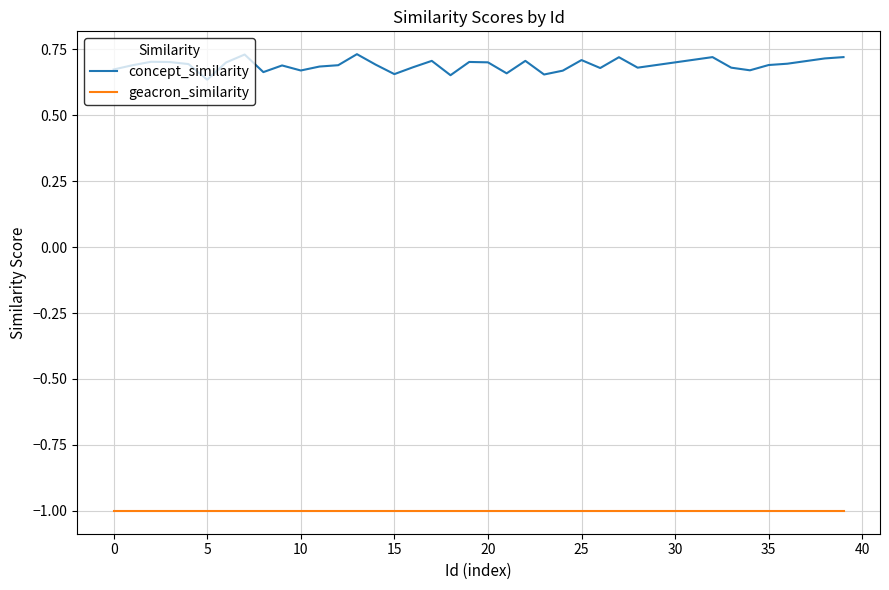

Does the chart display data point markers on the line(s)?

No